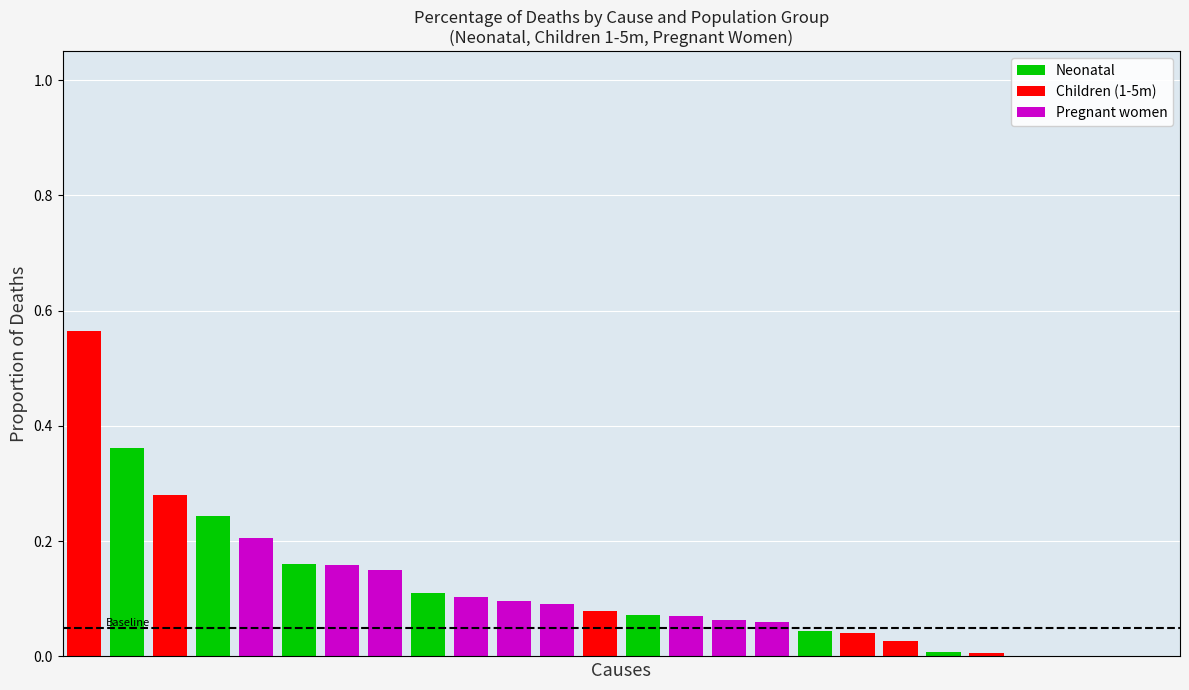

Which category has the highest value in the Neonatal series?

Neonatal prematurity